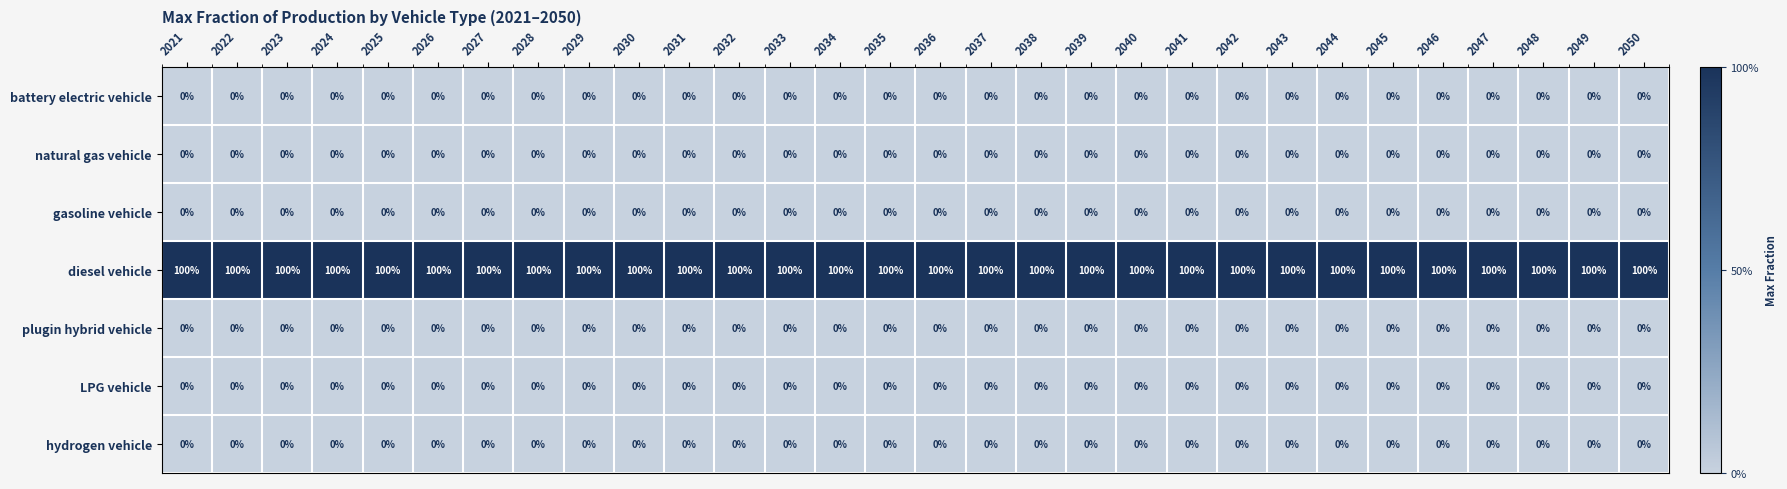

What is the difference between the highest and lowest values at 2032?

100